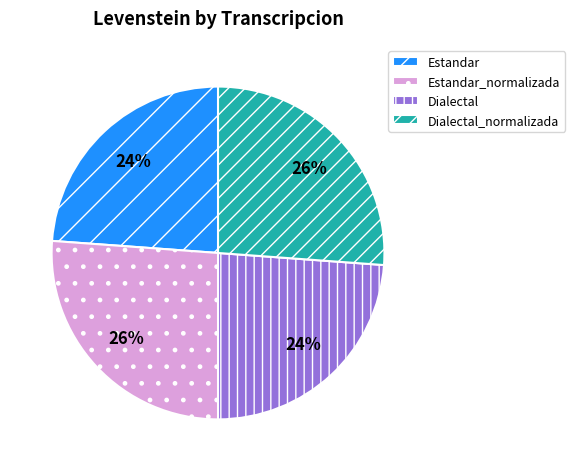

What percentage is the Estandar slice, to the nearest percent?

24%